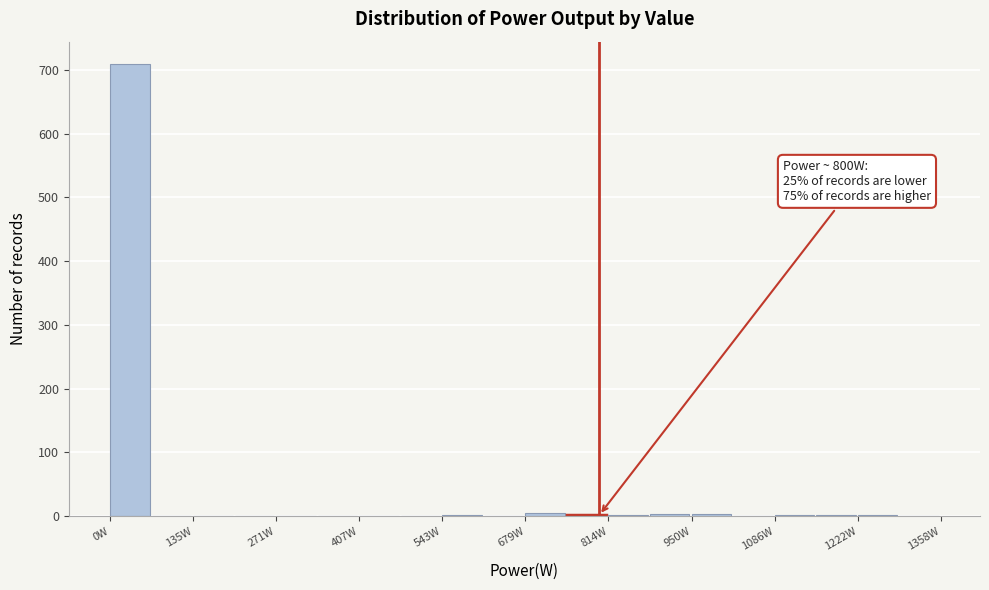

Around what value on the x-axis is the tallest bar? Give the approximate position of its centre, as read against the axis.

40